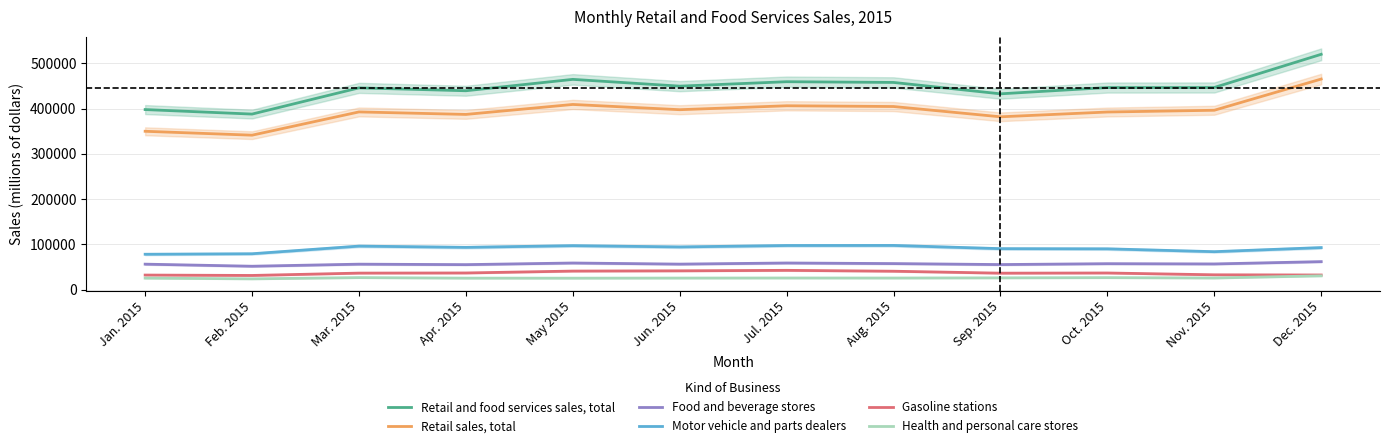

What is the minimum value shown in the chart?

24106